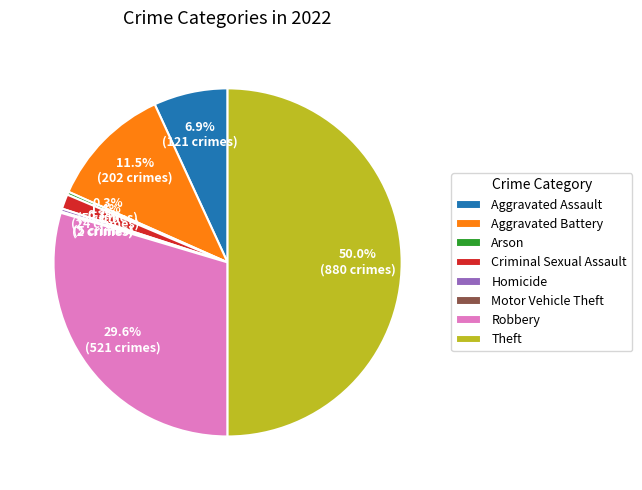

Which has a higher value, Criminal Sexual Assault or Aggravated Assault?

Aggravated Assault